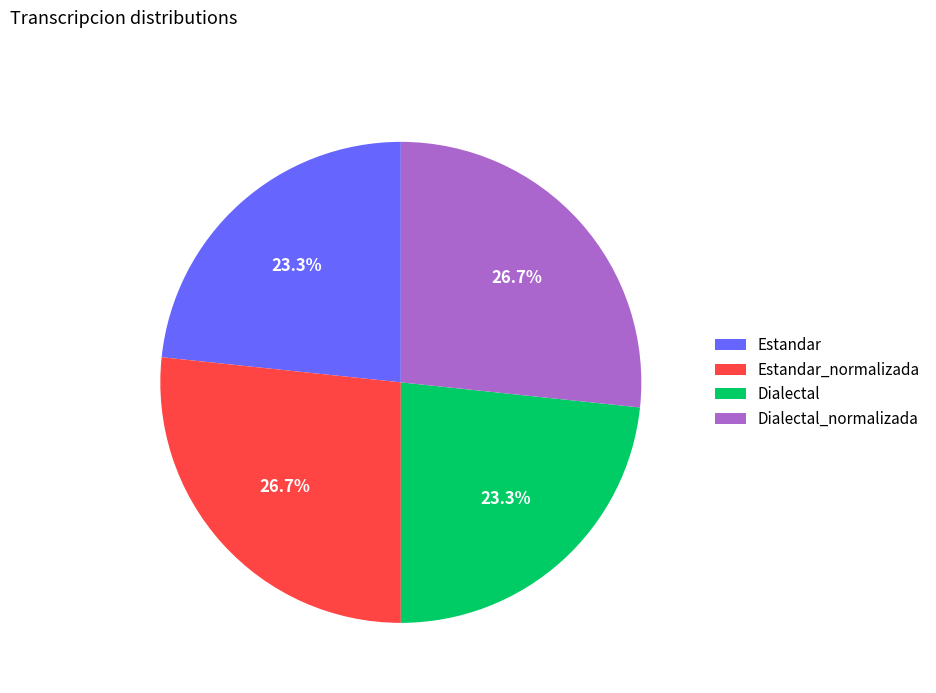

To the nearest percent, what percentage of the pie is Dialectal_normalizada?

27%